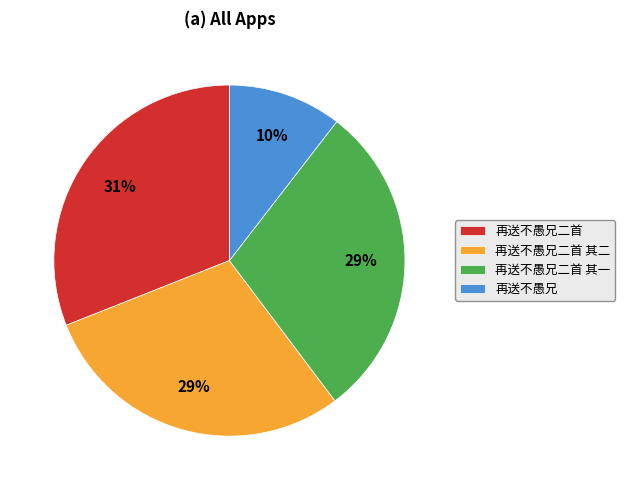

Do 再送不愚兄二首 其一 and 再送不愚兄二首 together represent more than half of the pie?

Yes